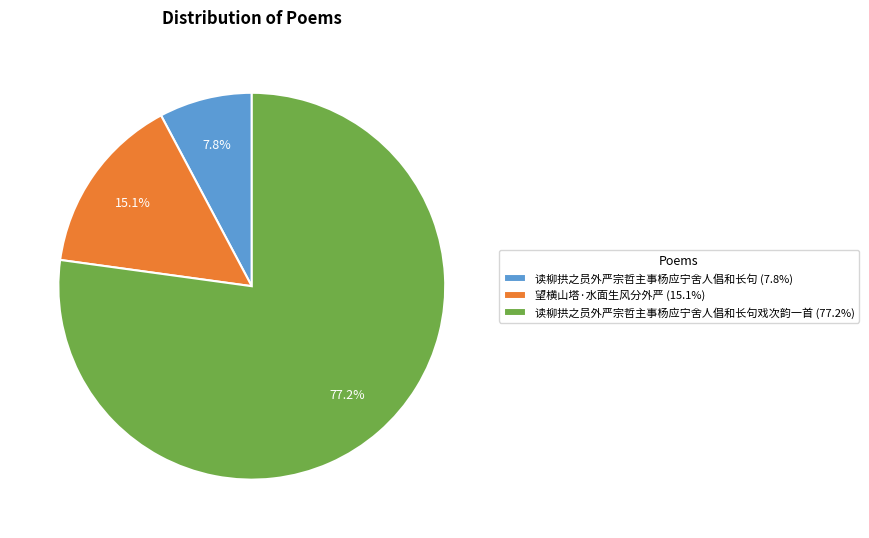

To the nearest percent, what is the average slice percentage?

33%